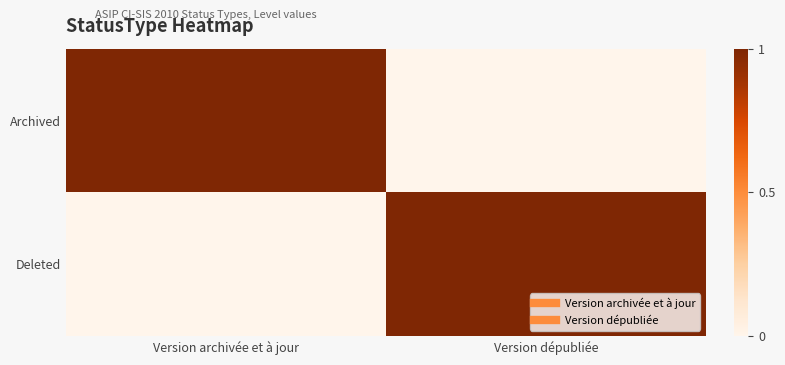

List the series in order of their peak value, lowest first.

Archived, Deleted